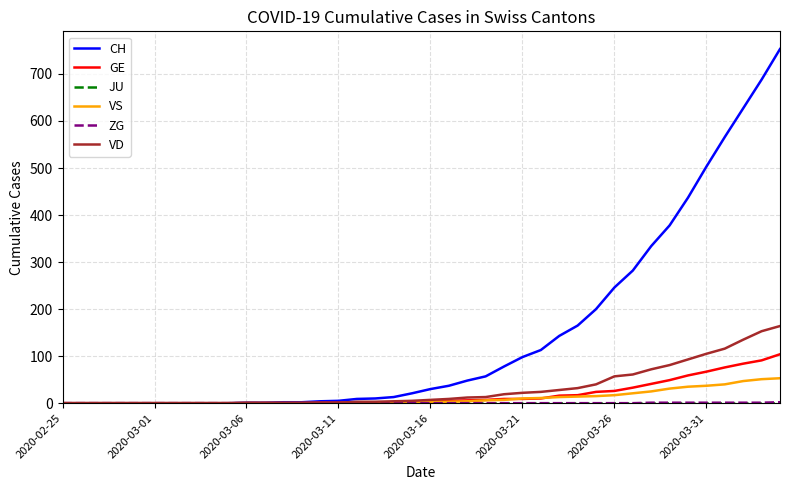

What is the greatest value displayed?

753